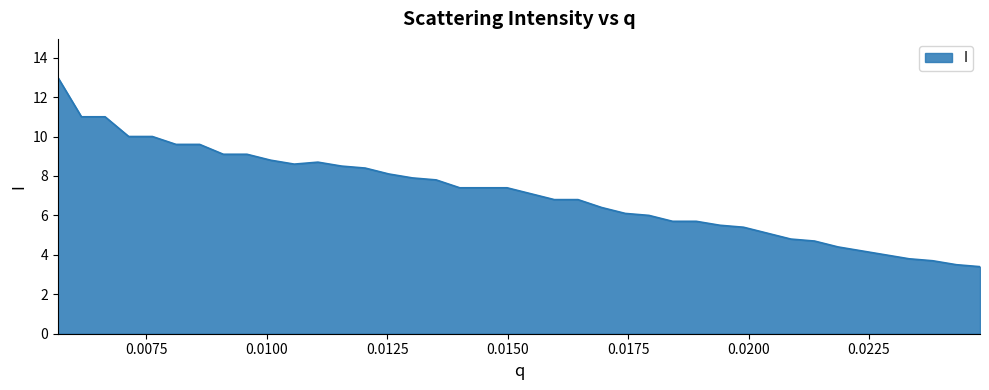

What is the difference between the maximum and minimum values?

9.6